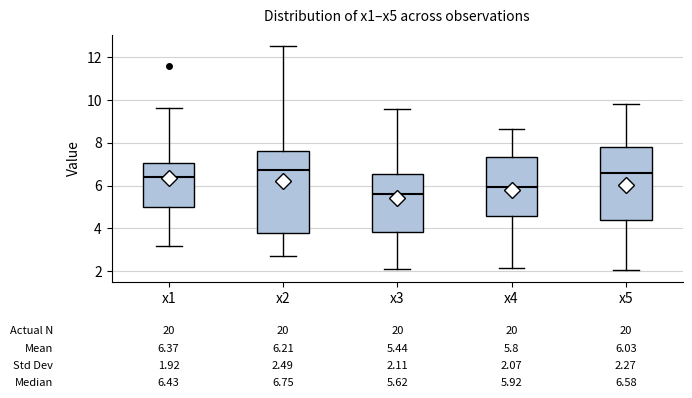

Comparing the boxes themselves (not the whiskers), which one is the tallest?

x2